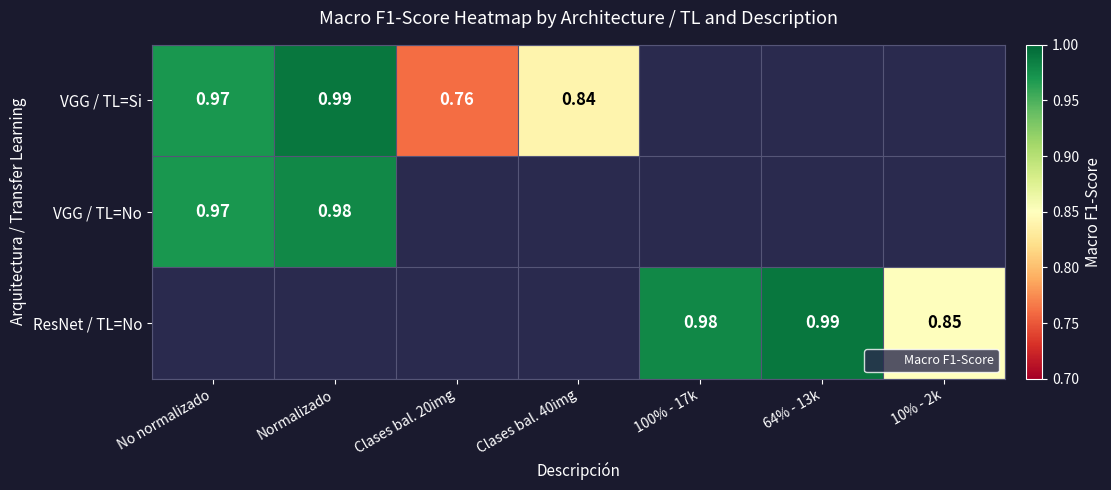

Which category has the lowest value in the ResNet / TL=No series?

No normalizado